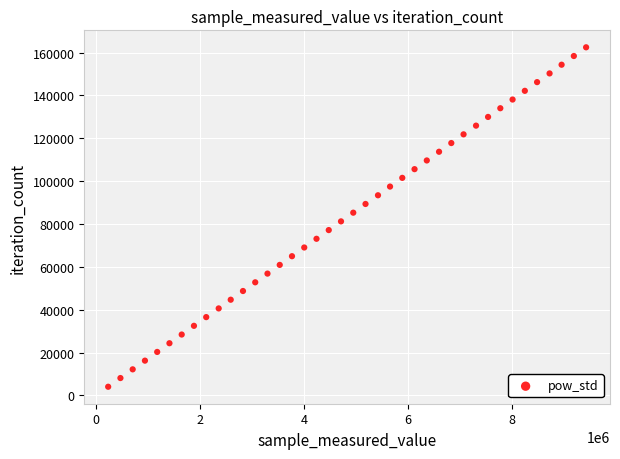

What is the range of Y values (max minus min)?

158418